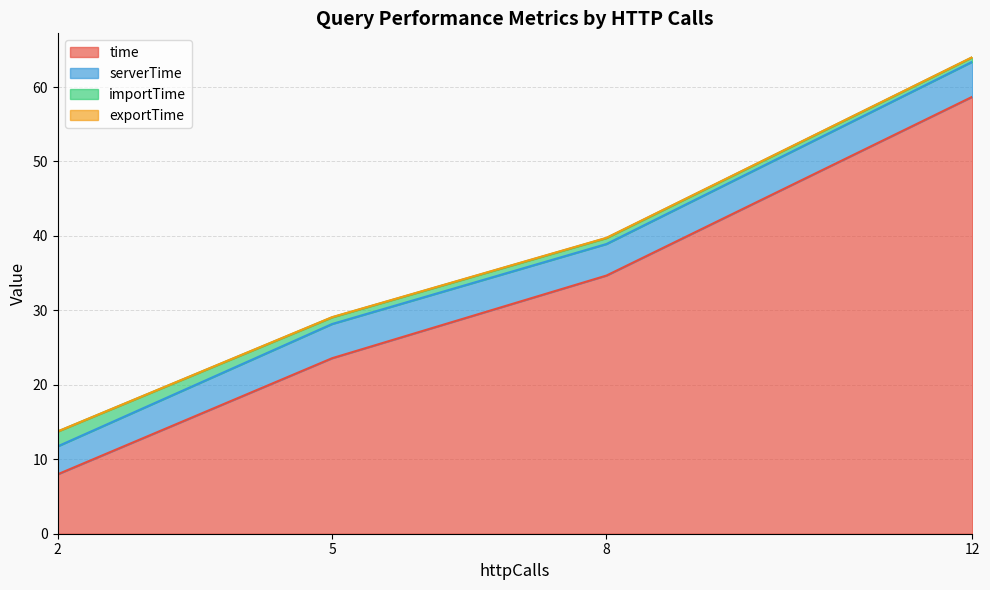

True or false: importTime has a value of 0.8 at 8.

True